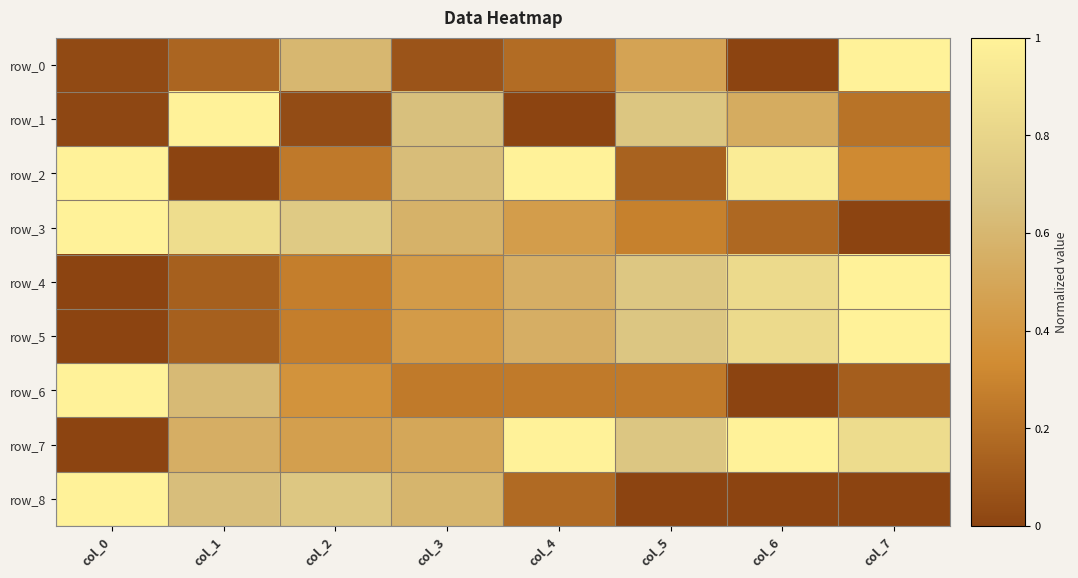

At which label does row_8 reach its minimum?

col_5